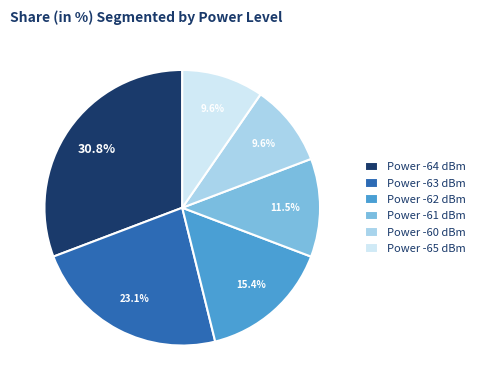

Which has a higher value, Power -65 dBm or Power -62 dBm?

Power -62 dBm